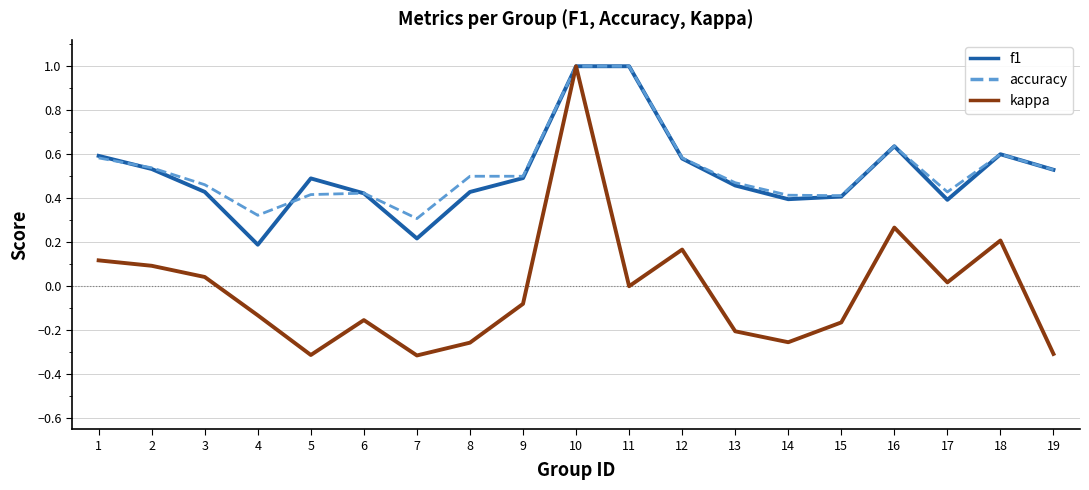

Is it true that accuracy equals 0.4 at 12?

False